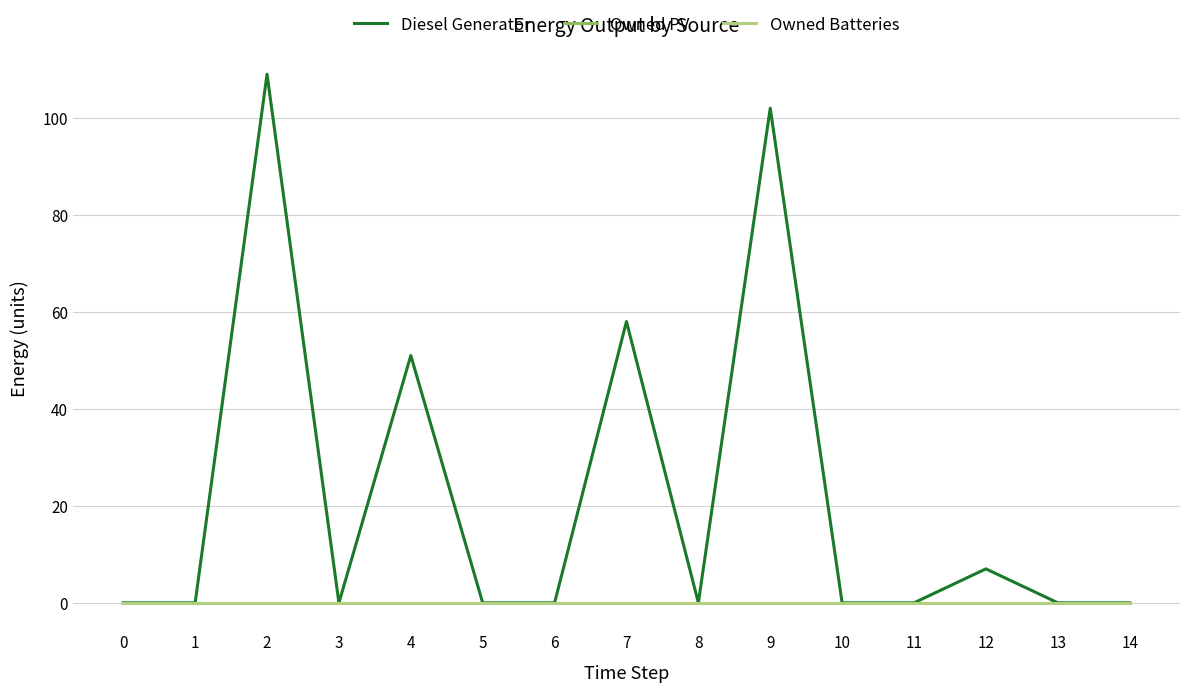

Does the chart display data point markers on the line(s)?

No